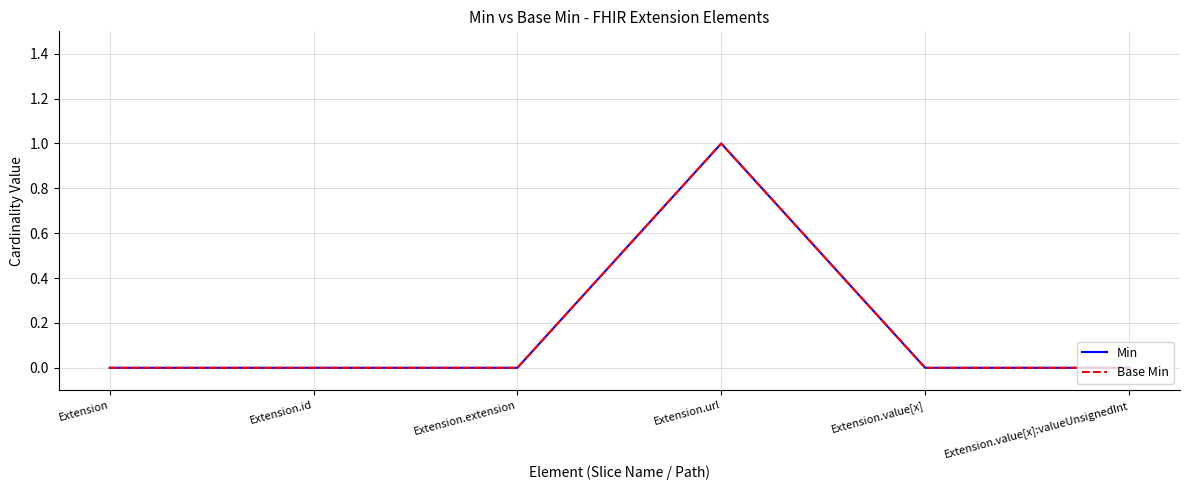

Does the chart display data point markers on the line(s)?

No